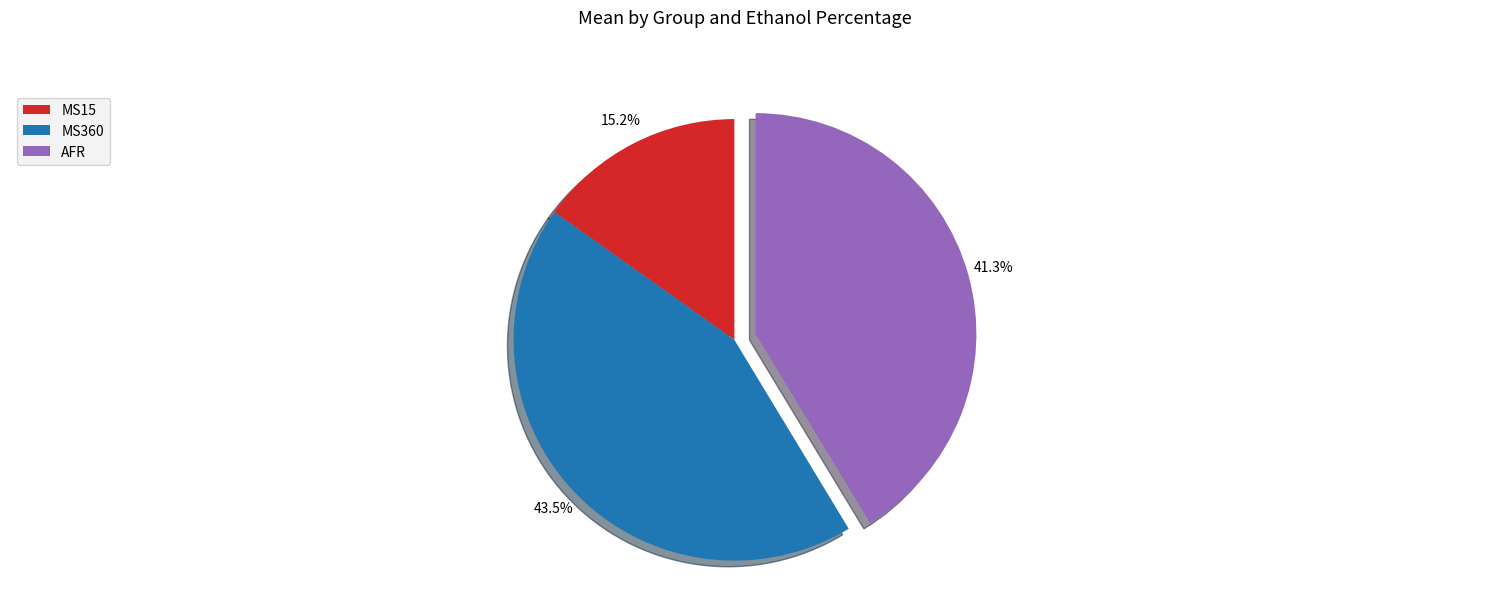

What is the largest slice in the pie chart?

MS360